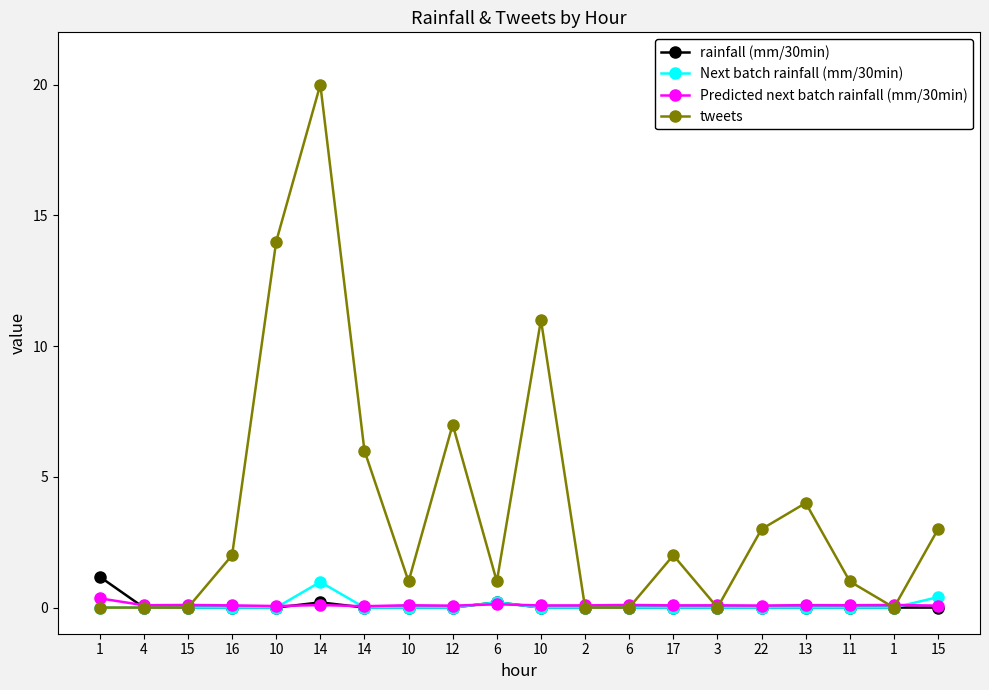

Between 10 and 3, which is larger?

10